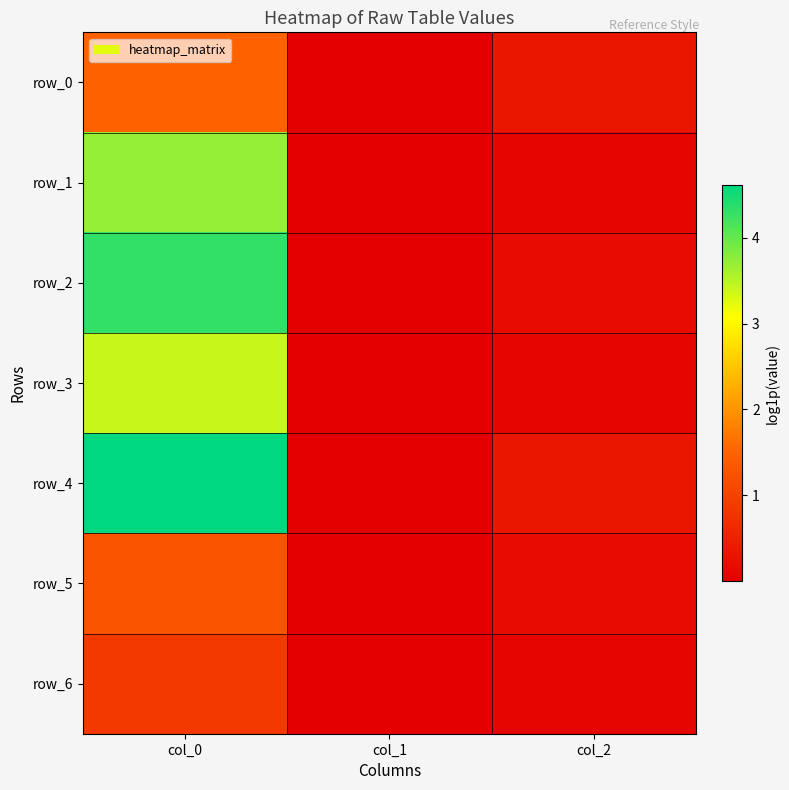

What is the sum of the row_4 values at col_0 and col_2?

5.0